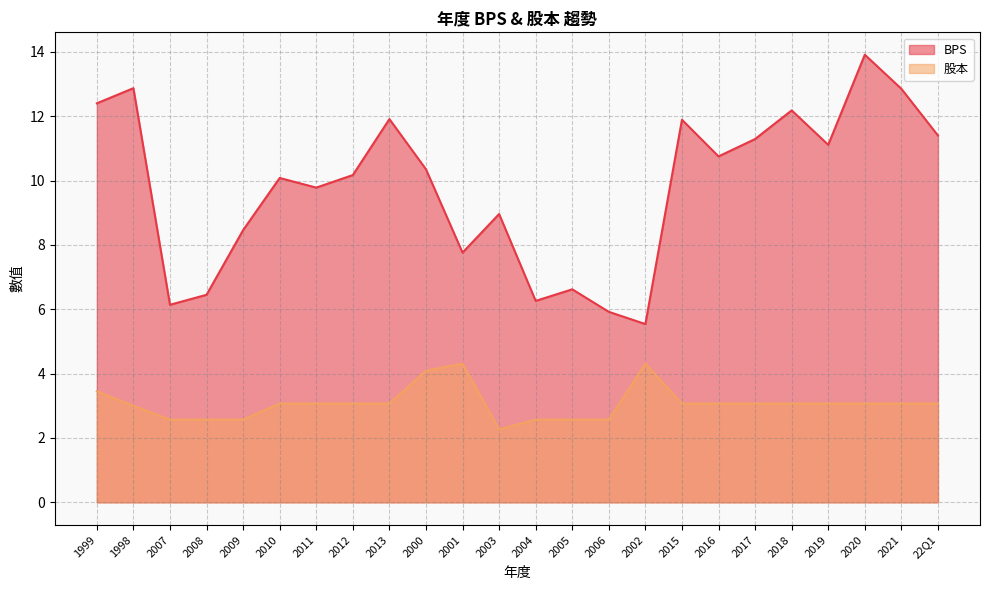

True or false: BPS and 股本 cross at least once.

False